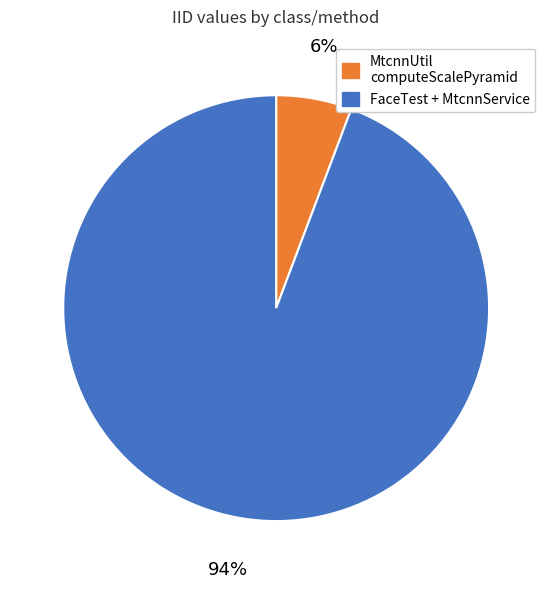

Count the number of slices in the pie.

2